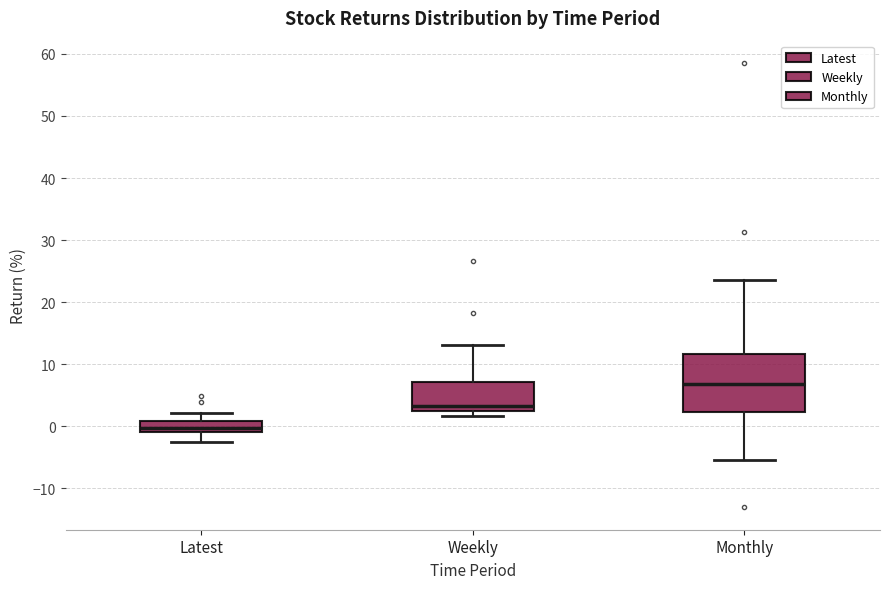

Which box's median line is the lowest?

Latest